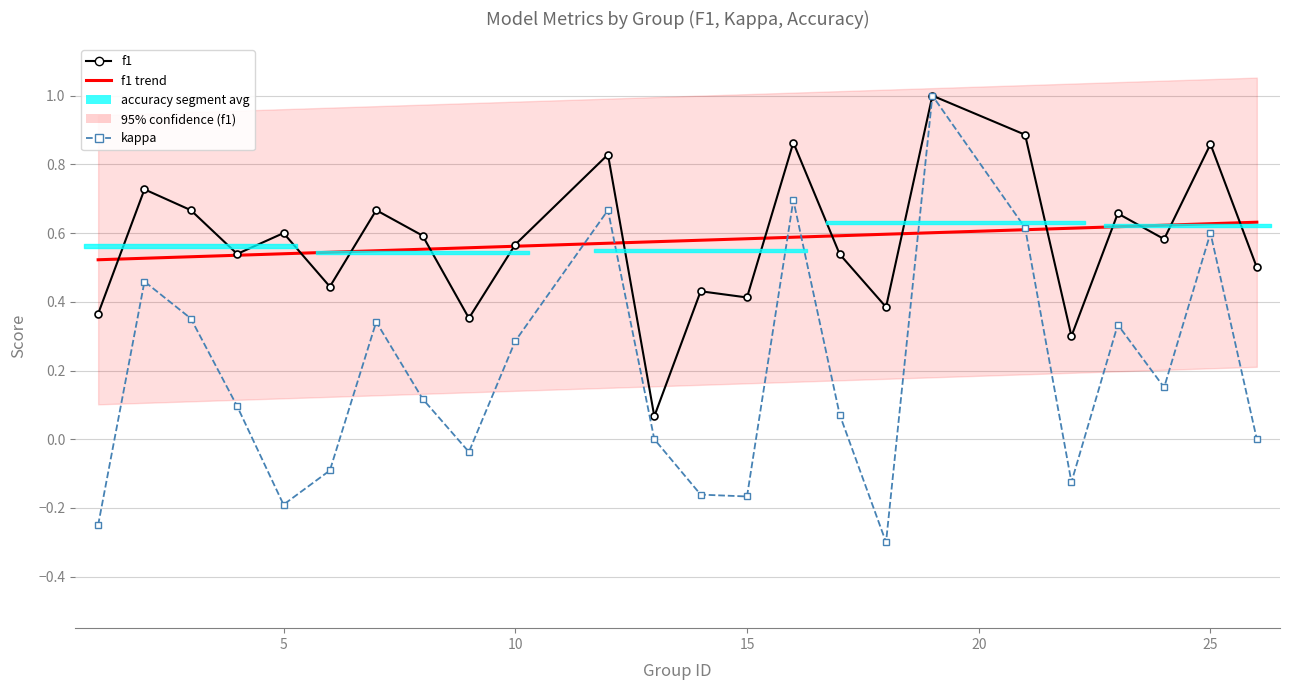

What is the sum of all f1 values?

13.8